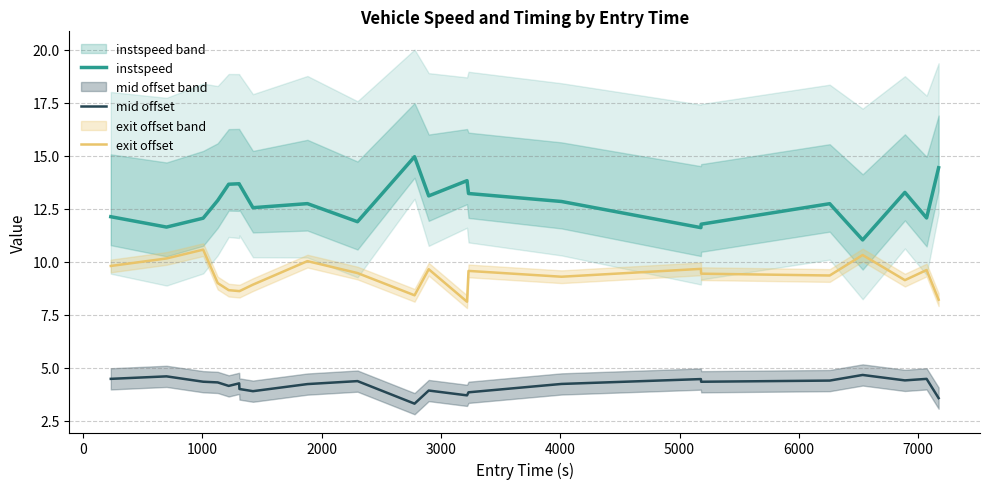

True or false: mid offset and instspeed cross at least once.

False